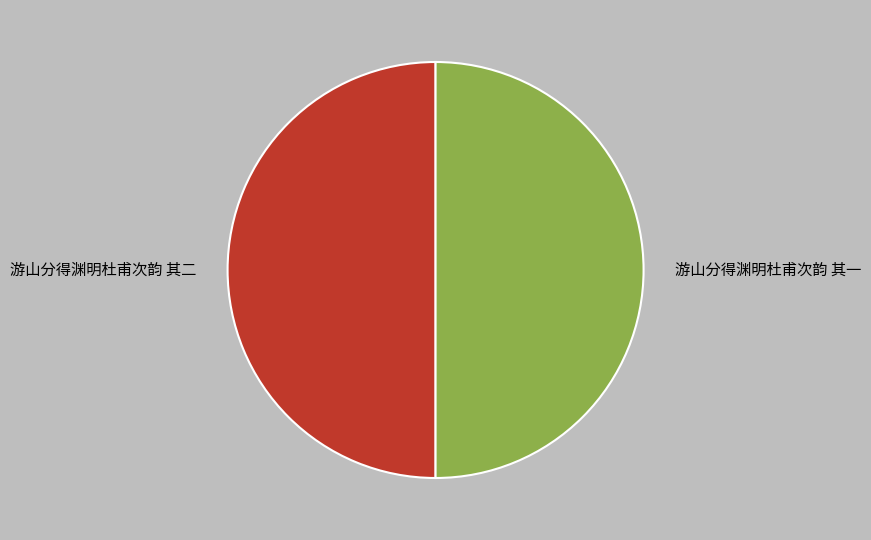

Approximately how many times larger is the value at 游山分得渊明杜甫次韵 其二 compared to 游山分得渊明杜甫次韵 其一?

1.0